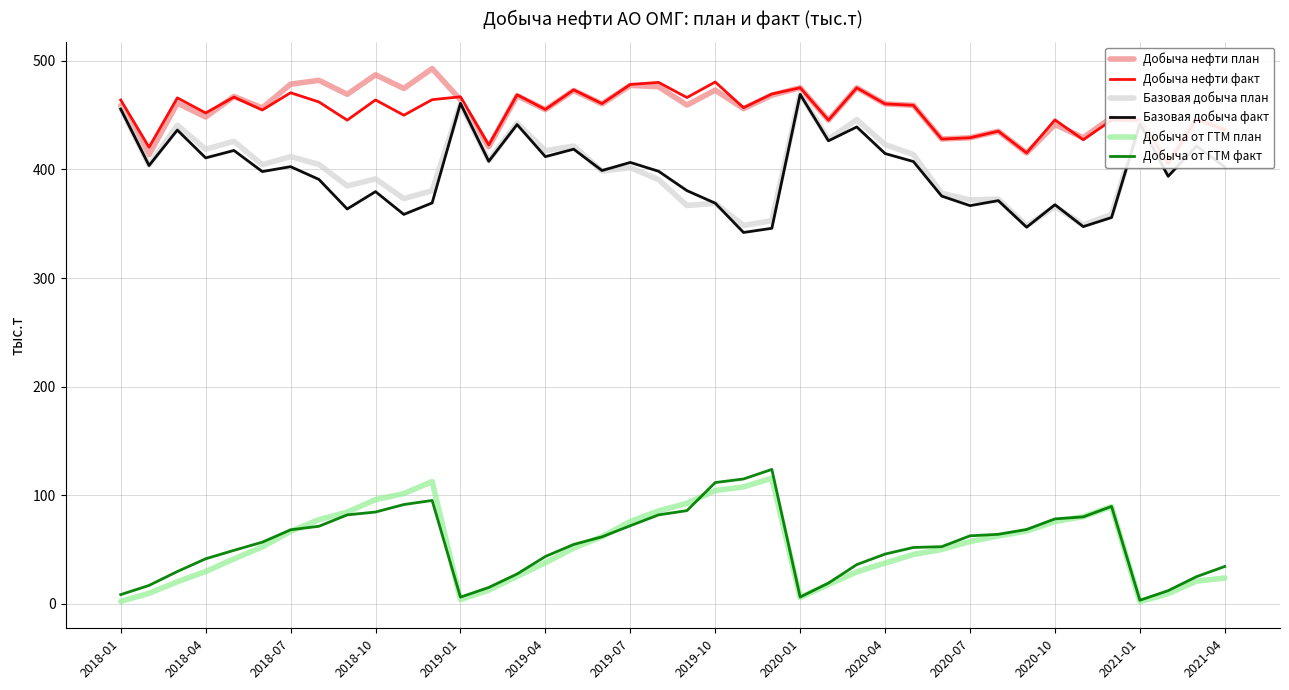

In Базовая добыча факт, how many points are lower than both neighbors (excluding endpoints)?

14